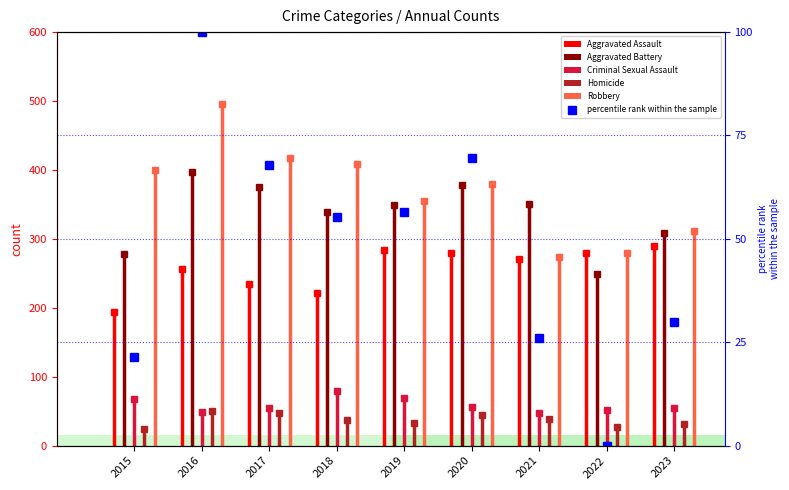

What is the sum of all values?

426.4